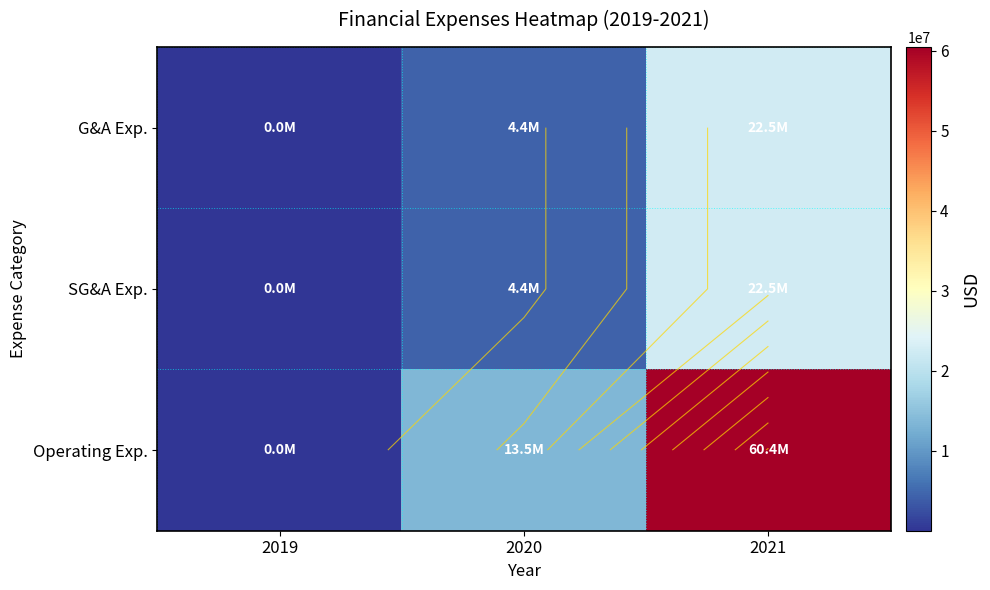

Where does the Operating Exp. series first go above 13500000?

2021